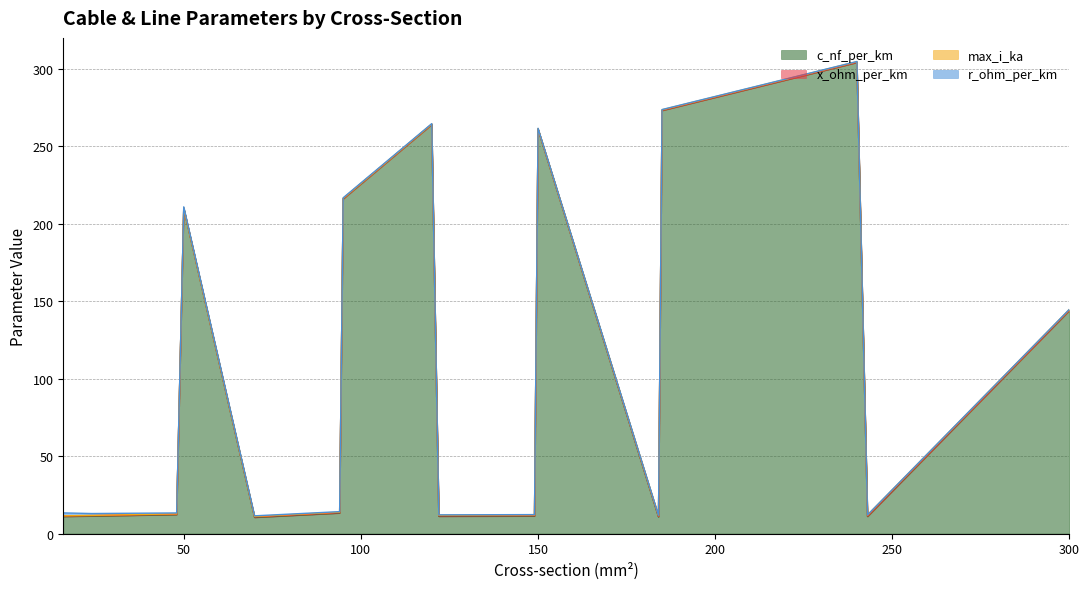

How many lines are shown in the chart?

4